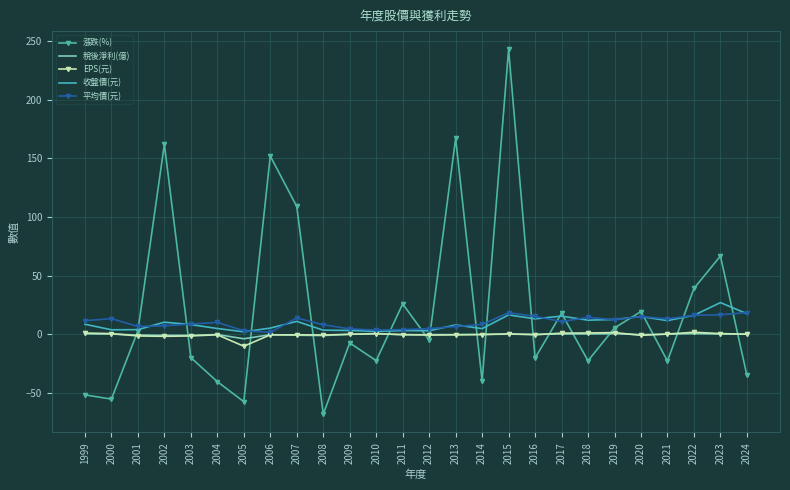

What is the maximum value shown in the chart?

243.0